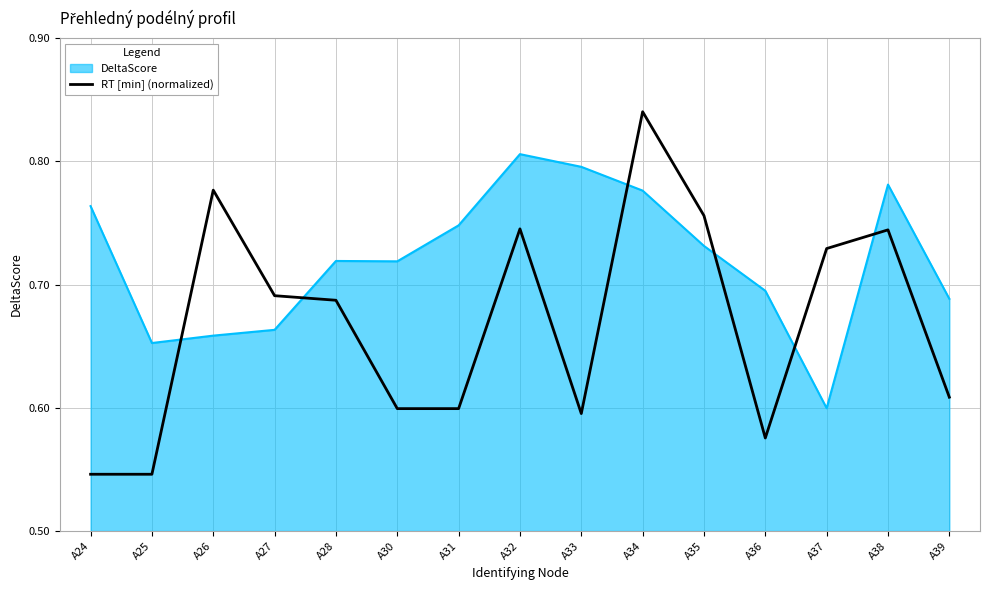

Which category has the highest value across all series?

A34